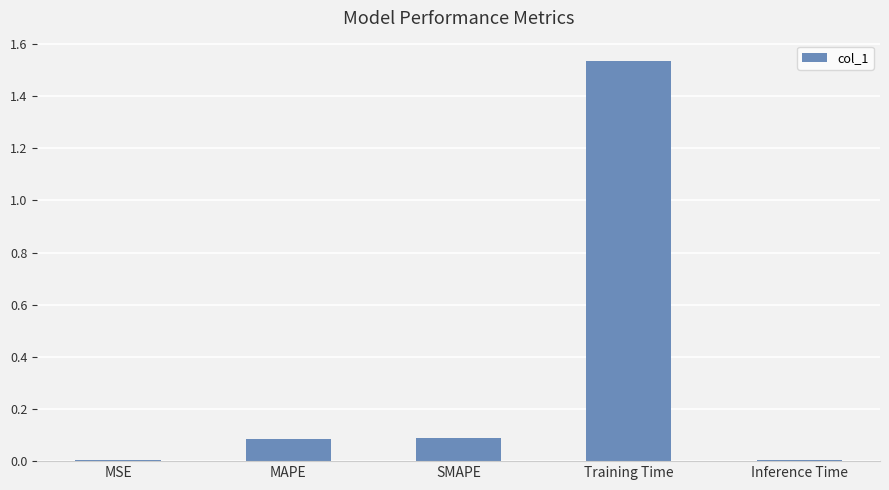

The value at SMAPE is 0.2. True or false?

False